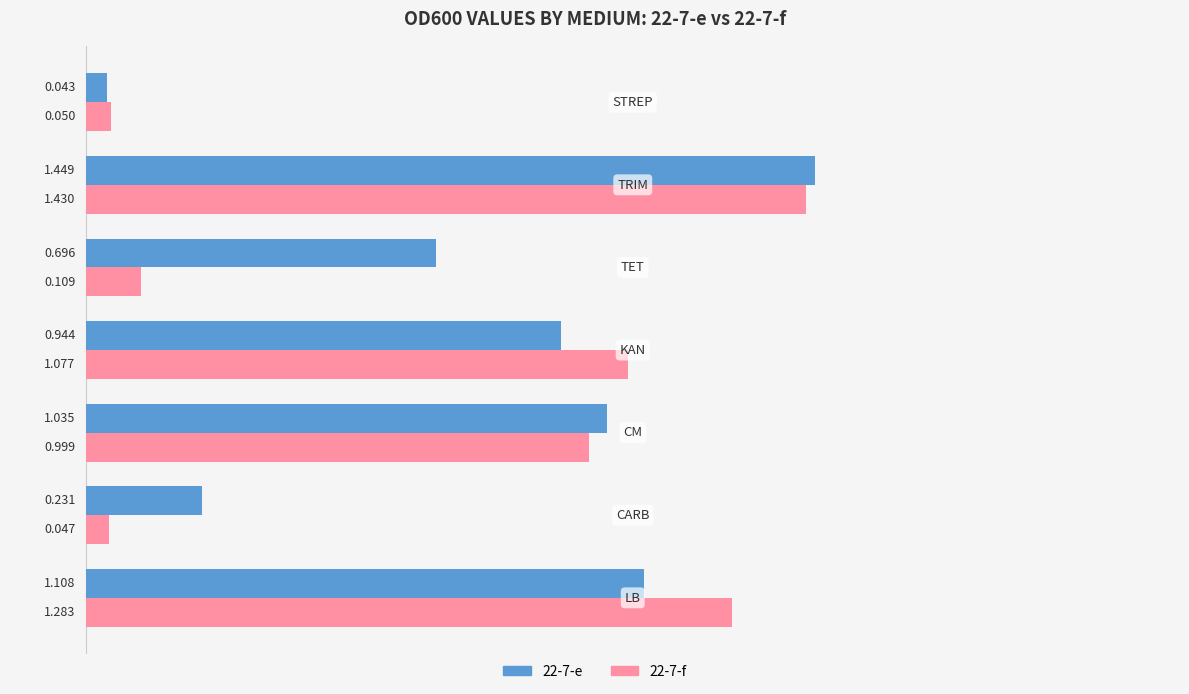

What are all the series names shown in the legend?

22-7-e, 22-7-f